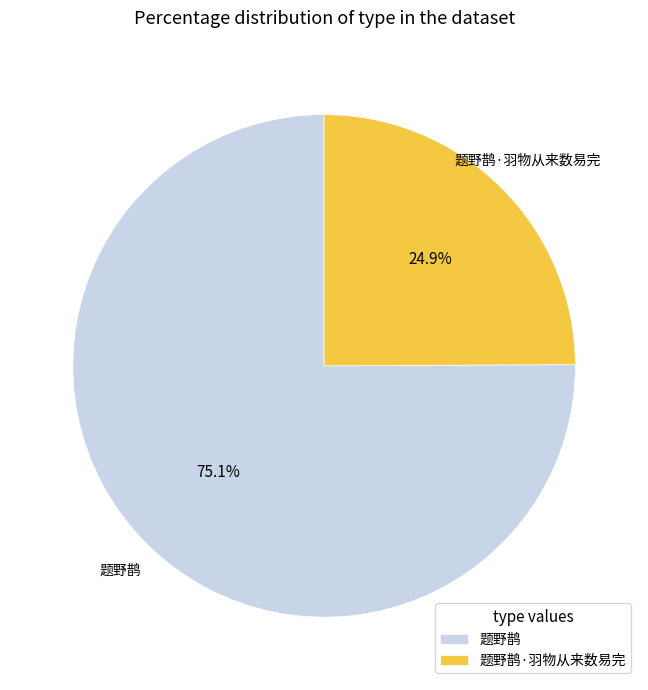

Count the number of slices in the pie.

2